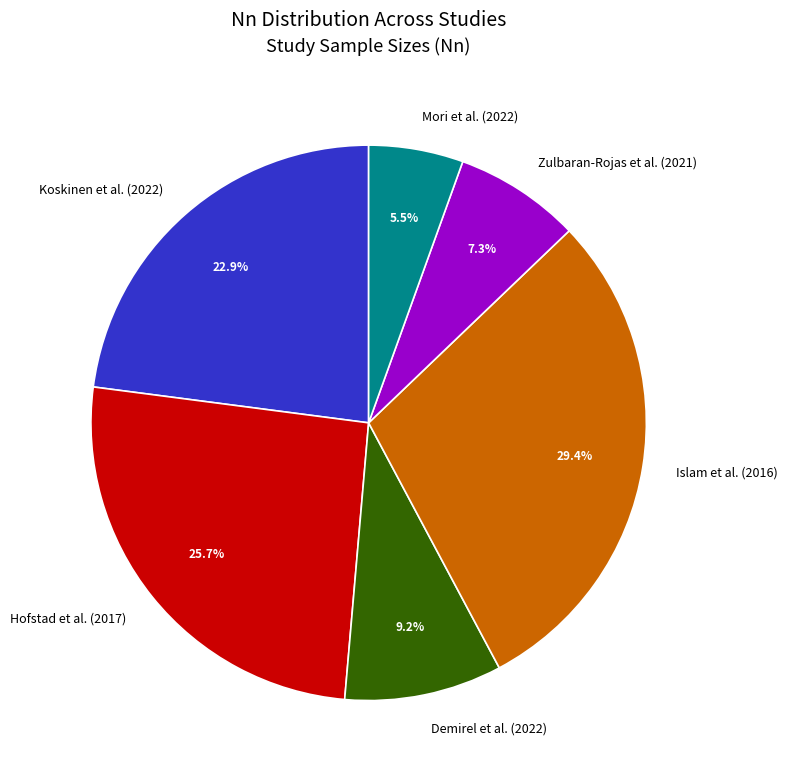

Between Koskinen et al. (2022) and Hofstad et al. (2017), which is larger?

Hofstad et al. (2017)